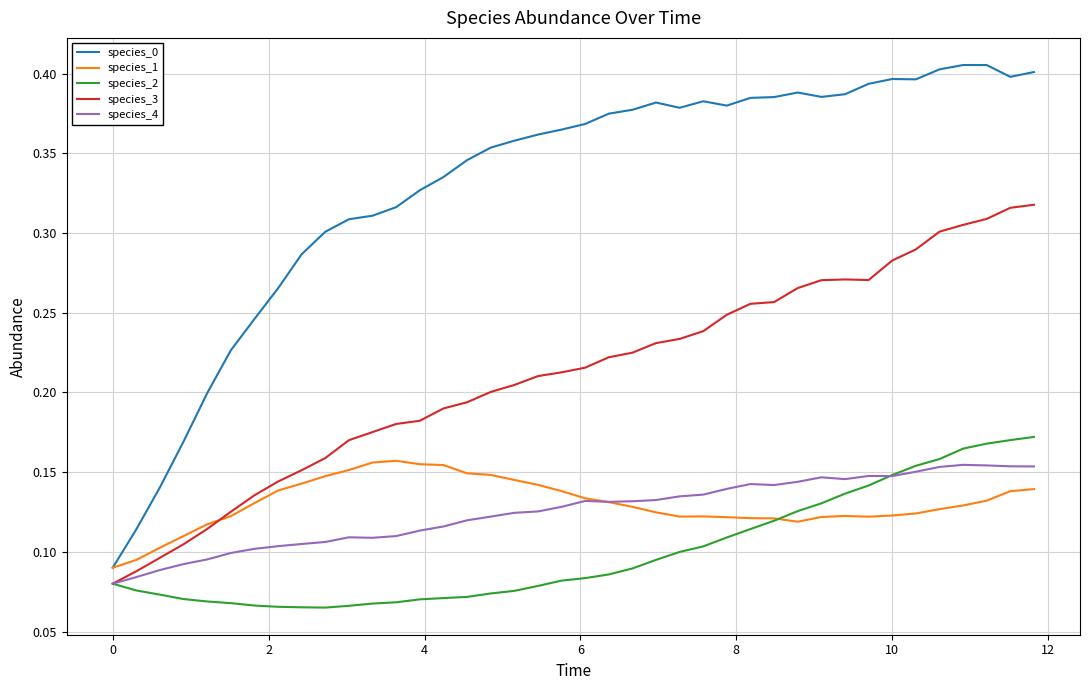

True or false: species_2 and species_0 intersect in this chart.

False